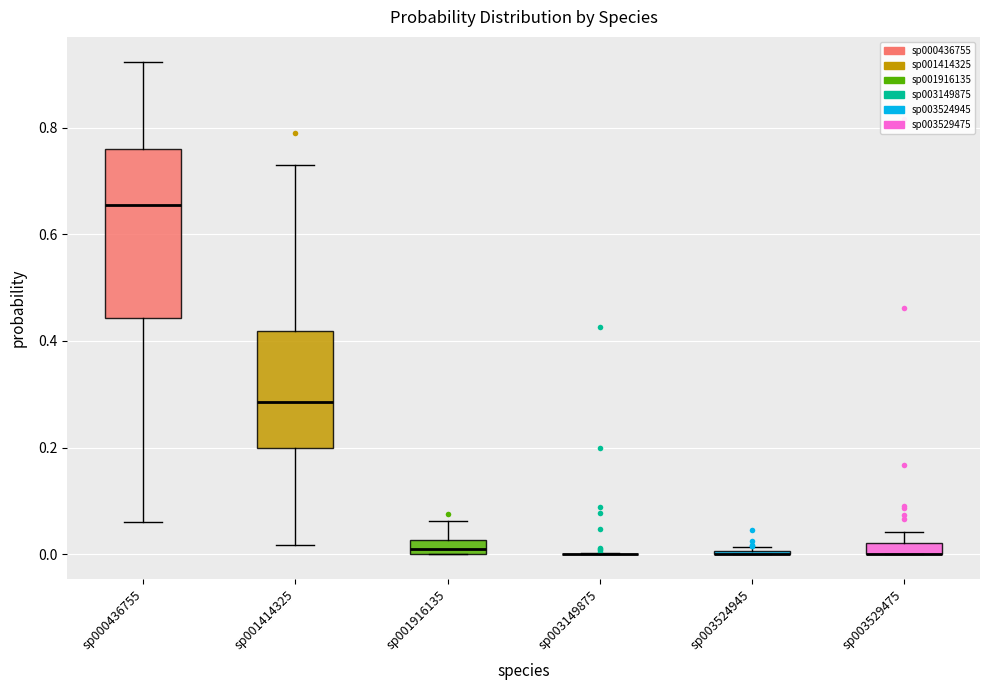

Which box is the tallest, from its lower edge to its upper edge?

sp000436755